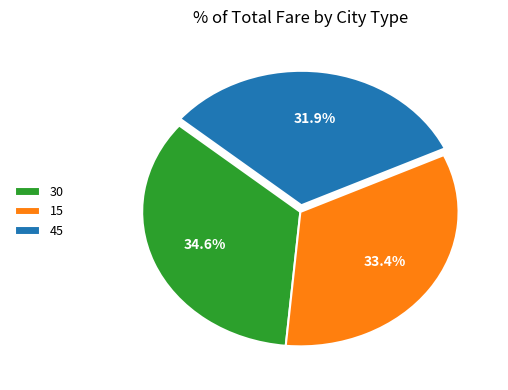

Which has a higher value, 30 or 45?

30